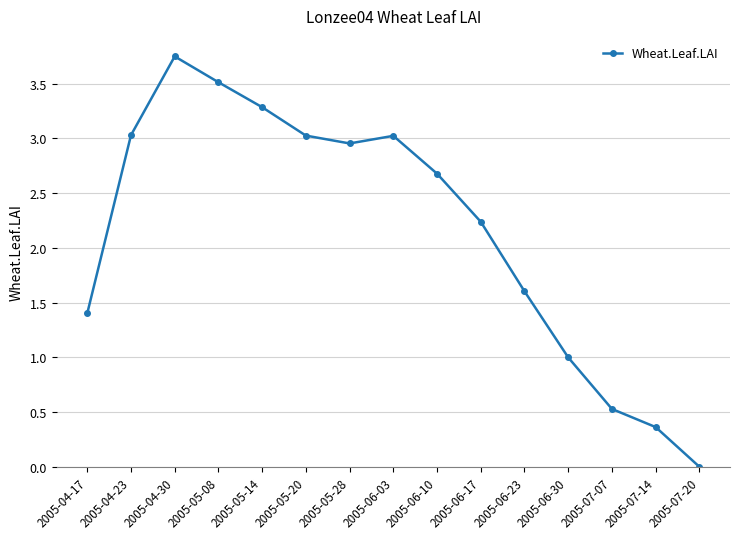

What is the ratio of the value at 2005-06-17 to the value at 2005-05-08?

0.6